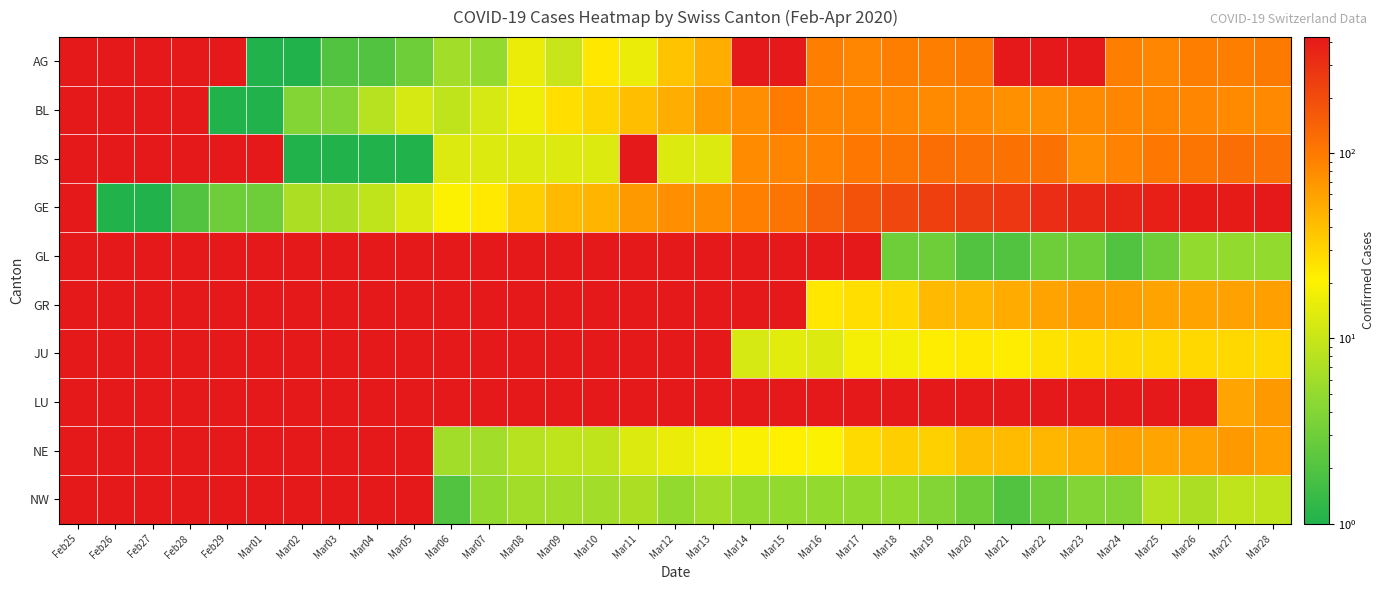

True or false: NE has a value of 9.1 at Mar07.

False